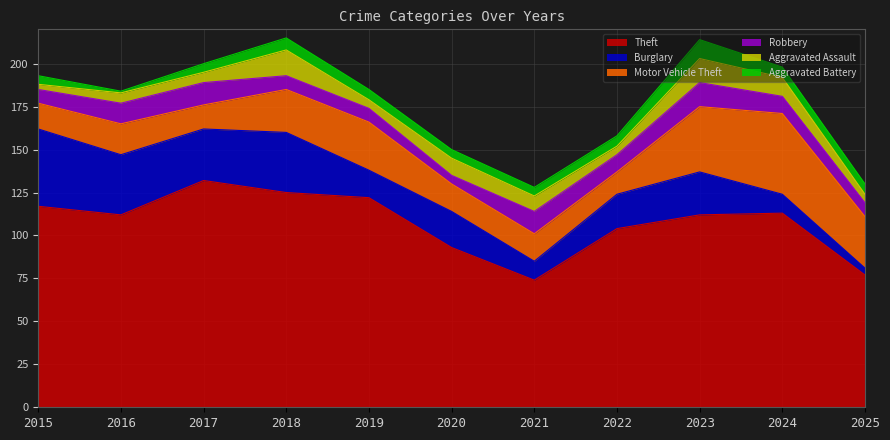

Which series has the largest total across all categories?

Theft